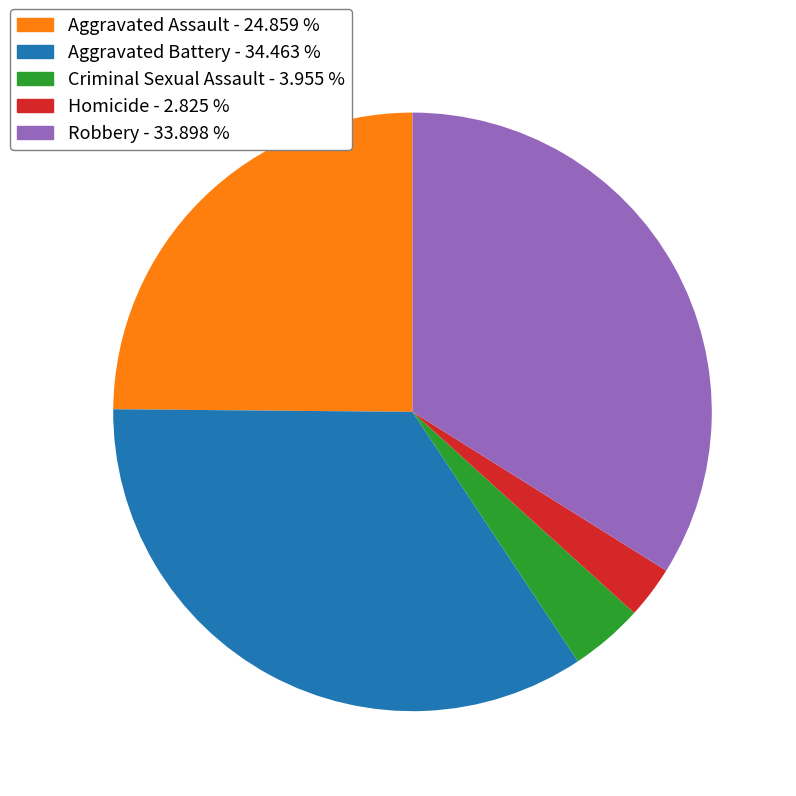

Count the number of slices in the pie.

5